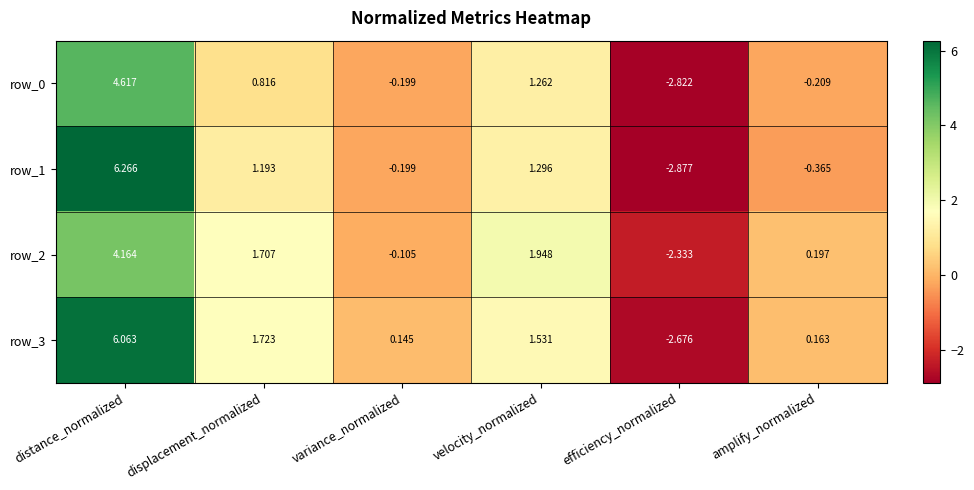

Is the value of row_2 at distance_normalized greater than the value of row_3 at velocity_normalized?

Yes